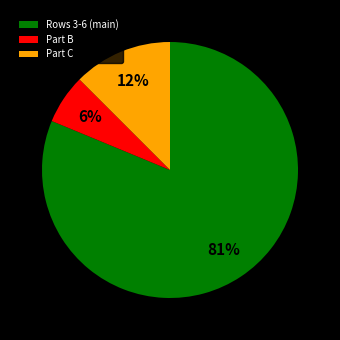

To the nearest percent, what portion does Part B represent?

6%